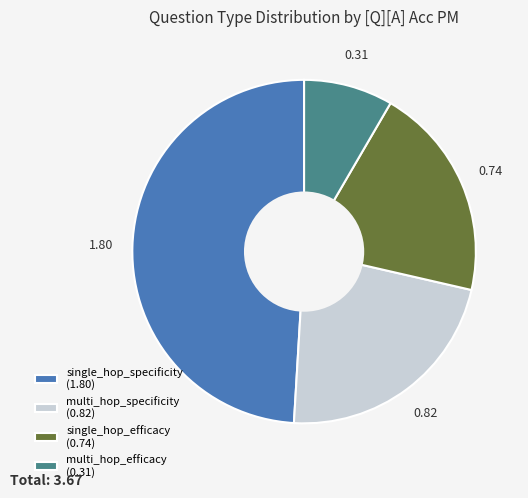

Count the number of slices in the pie.

4